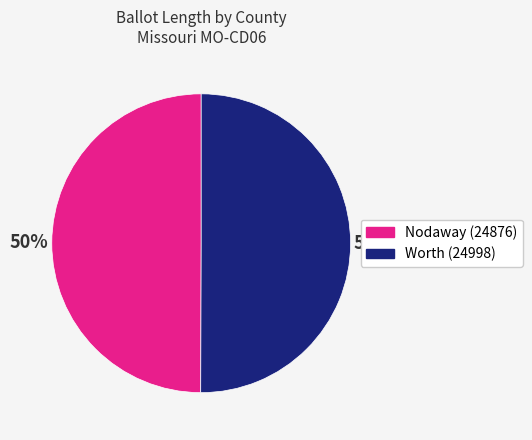

Count the number of slices in the pie.

2